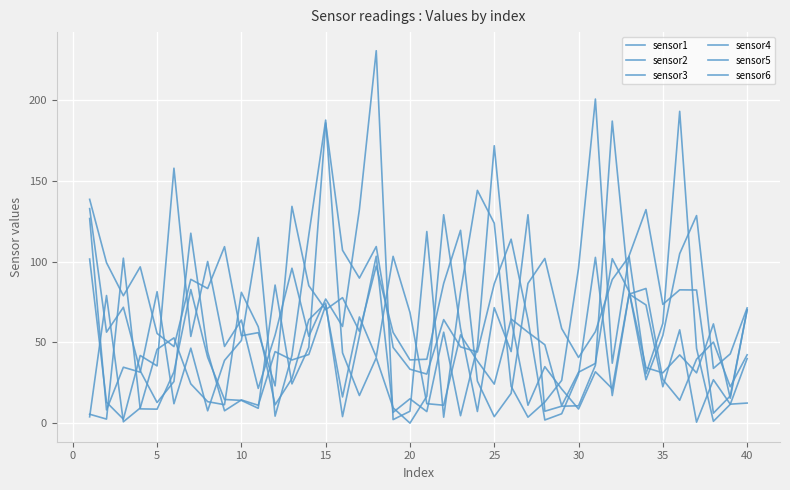

How many interior local peaks does the sensor2 series have?

11